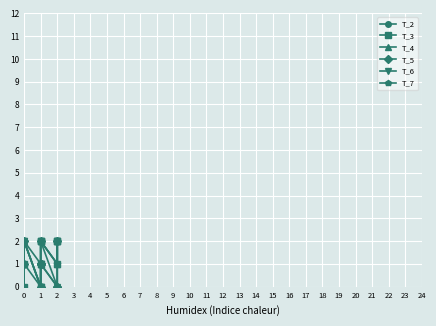

The T_4 series shows 1 at 0. True or false?

False